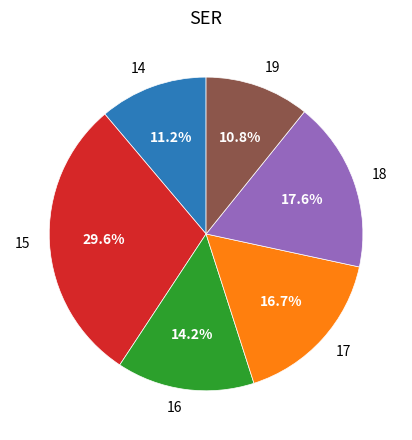

Do 14 and 15 together represent more than half of the pie?

No